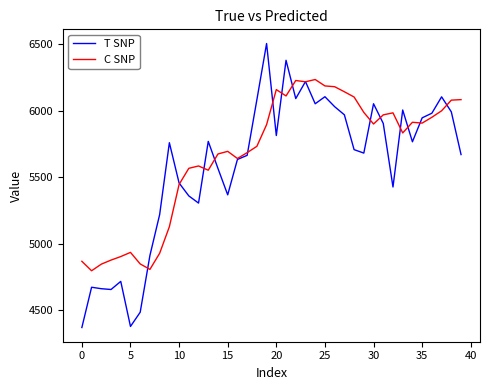

Rank the series by their maximum value, from highest to lowest.

T SNP, C SNP